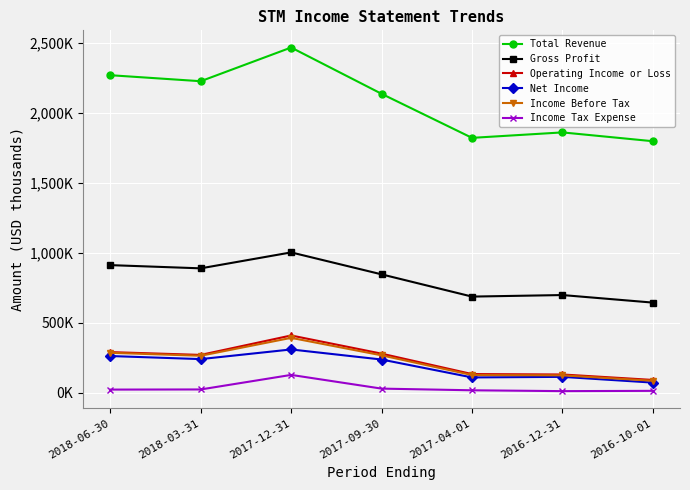

At which category does Operating Income or Loss reach its first local peak?

2017-12-31